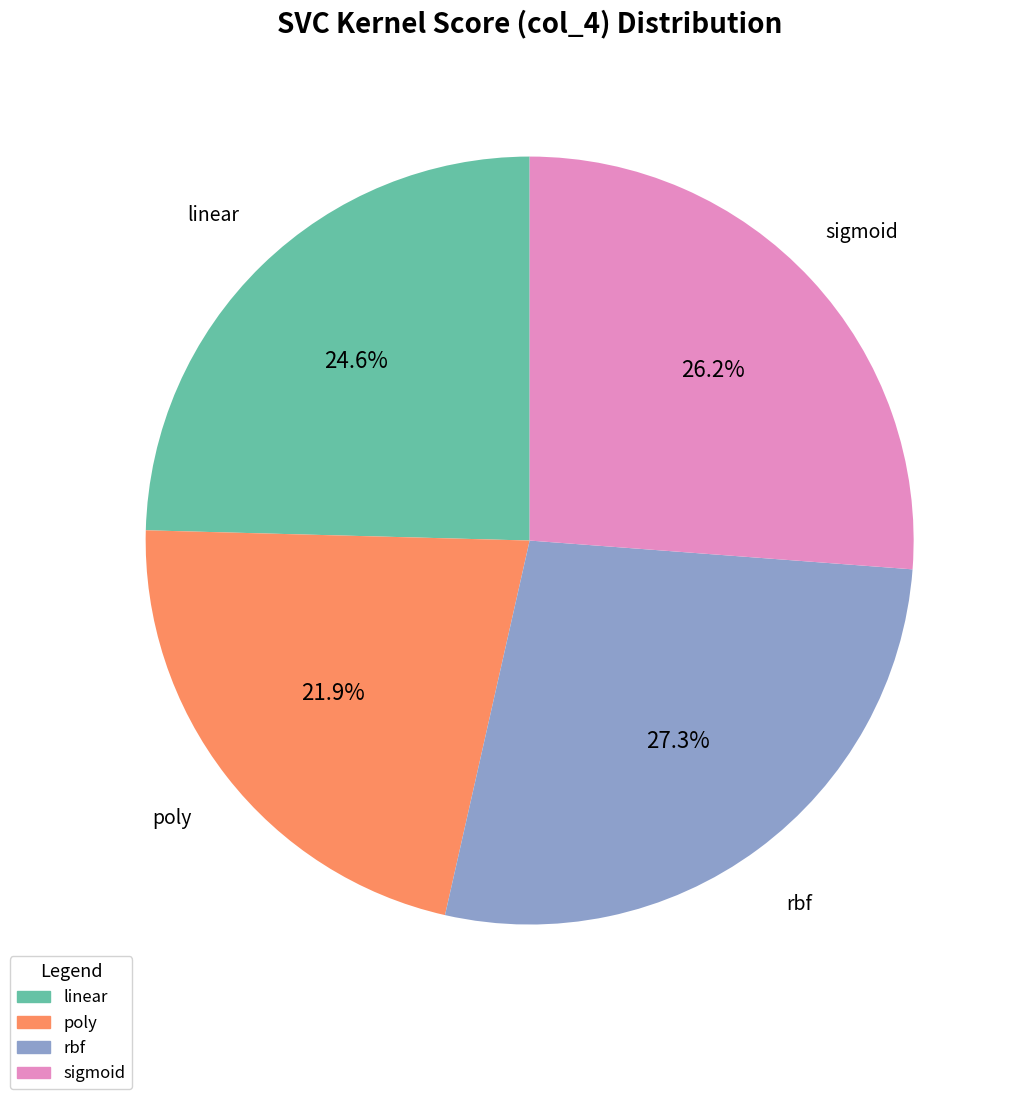

What portion of the pie excludes rbf?

72.7%